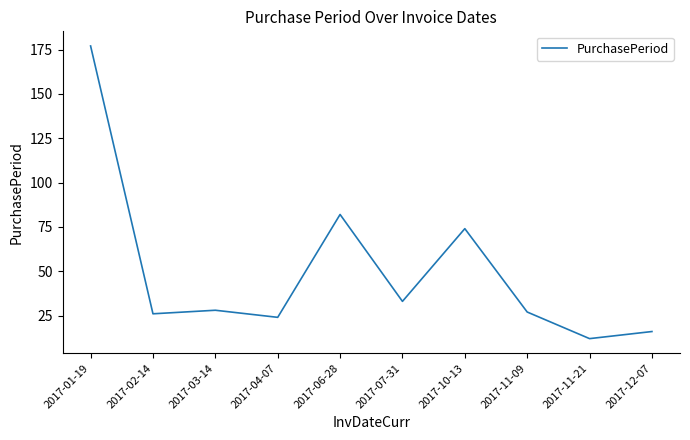

What is the change in value from 2017-01-19 to 2017-10-13?

-103